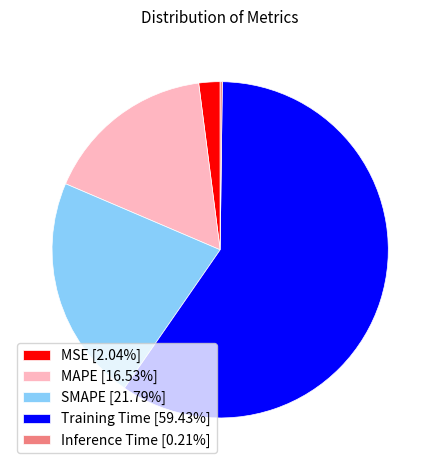

Is there a majority slice in this chart?

Yes